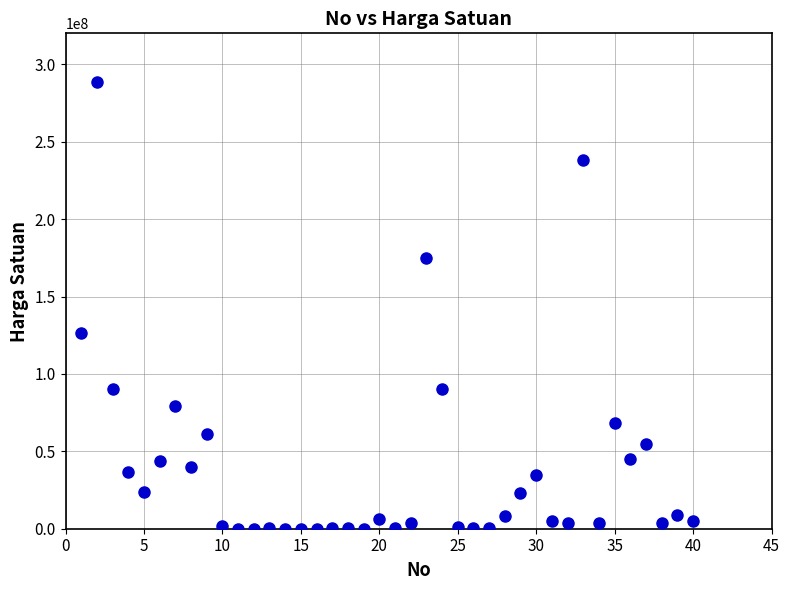

What is the range of X values (max minus min)?

39